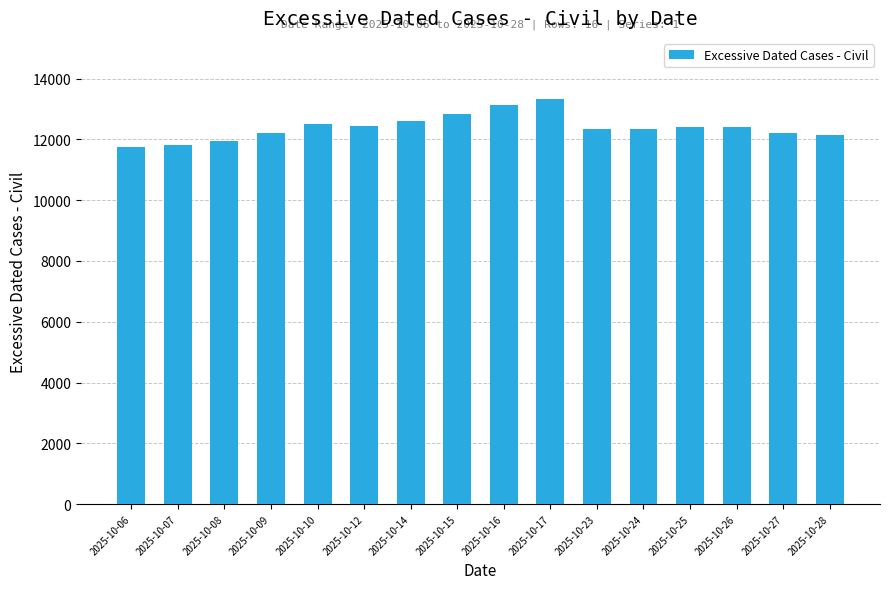

Is it true that the value at 2025-10-25 is 12418?

True